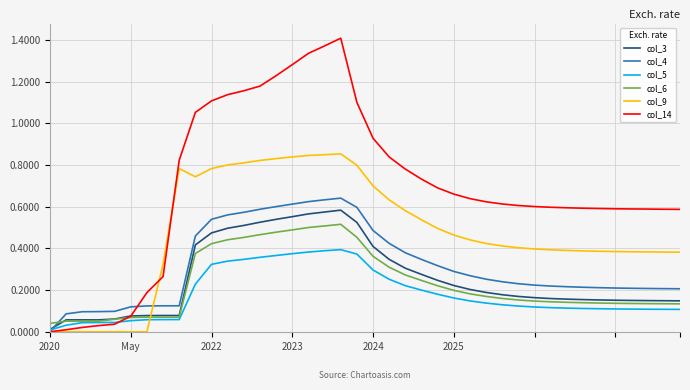

Which series has the largest range (max minus min)?

col_14